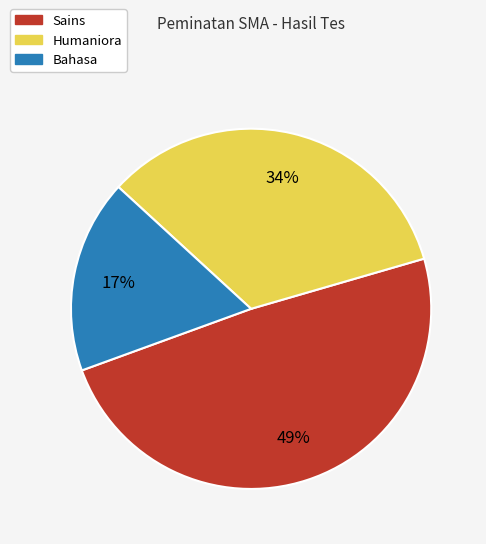

What percentage is the Sains slice, to the nearest percent?

49%